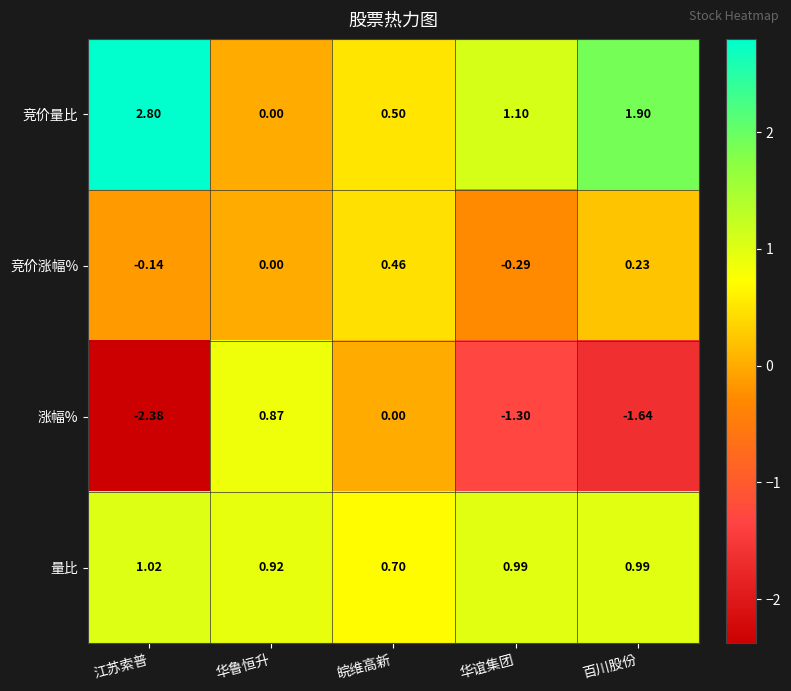

Count the number of categories in the chart.

5